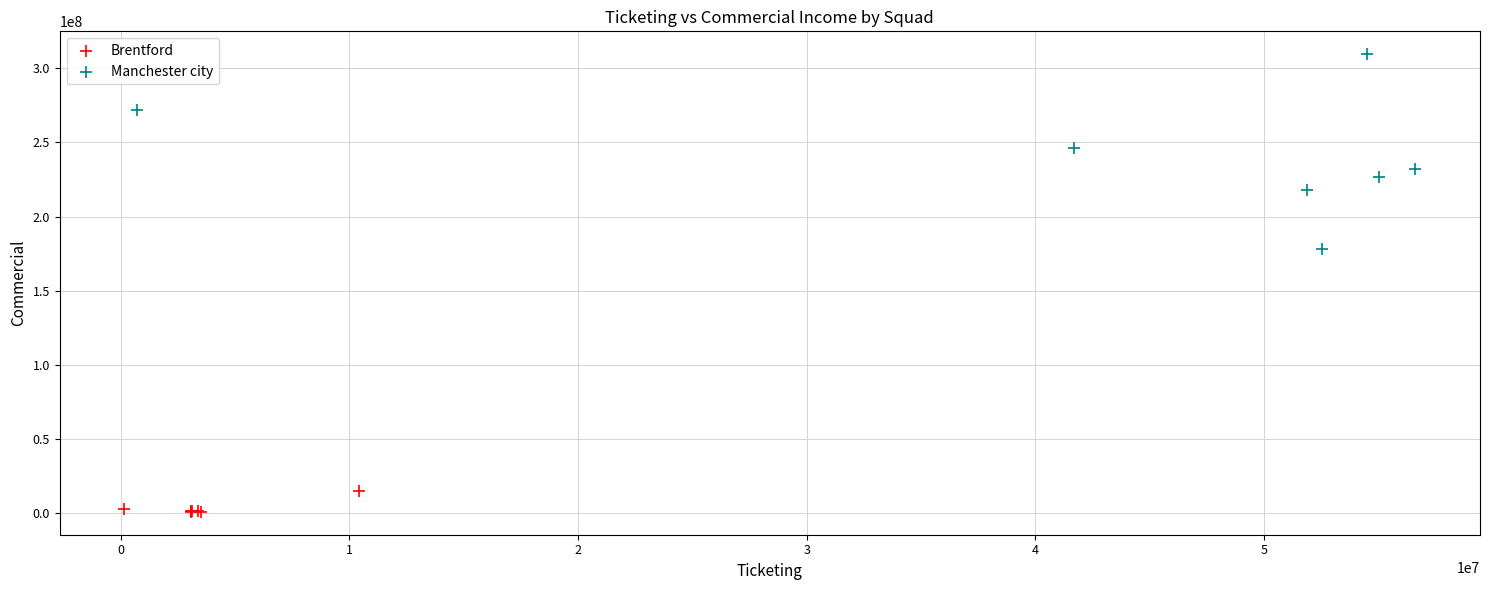

Which series reaches the maximum Y coordinate?

Manchester city